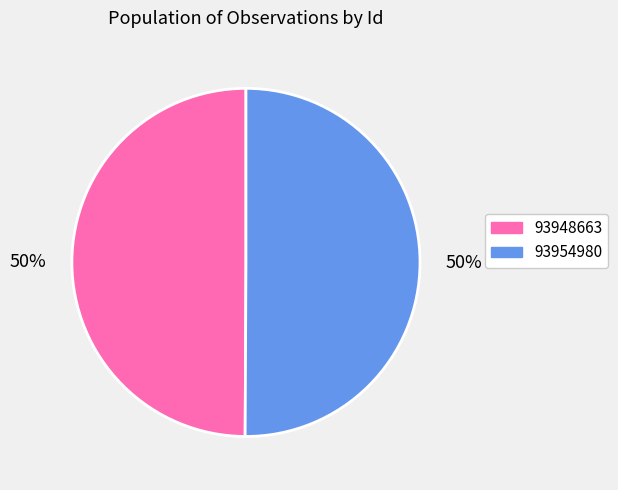

The 93948663 slice represents 63% of the pie. True or false?

False